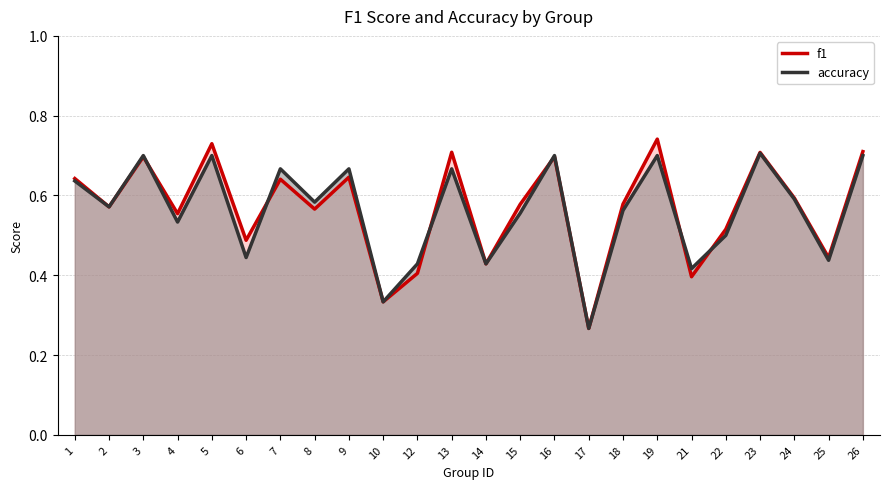

True or false: accuracy has more than 2 points higher than both neighbors.

True